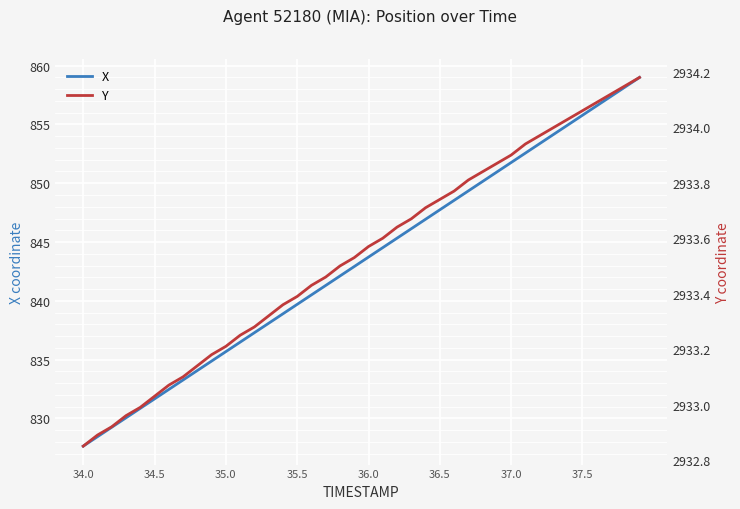

Which category has the lowest value in the X series?

34.0